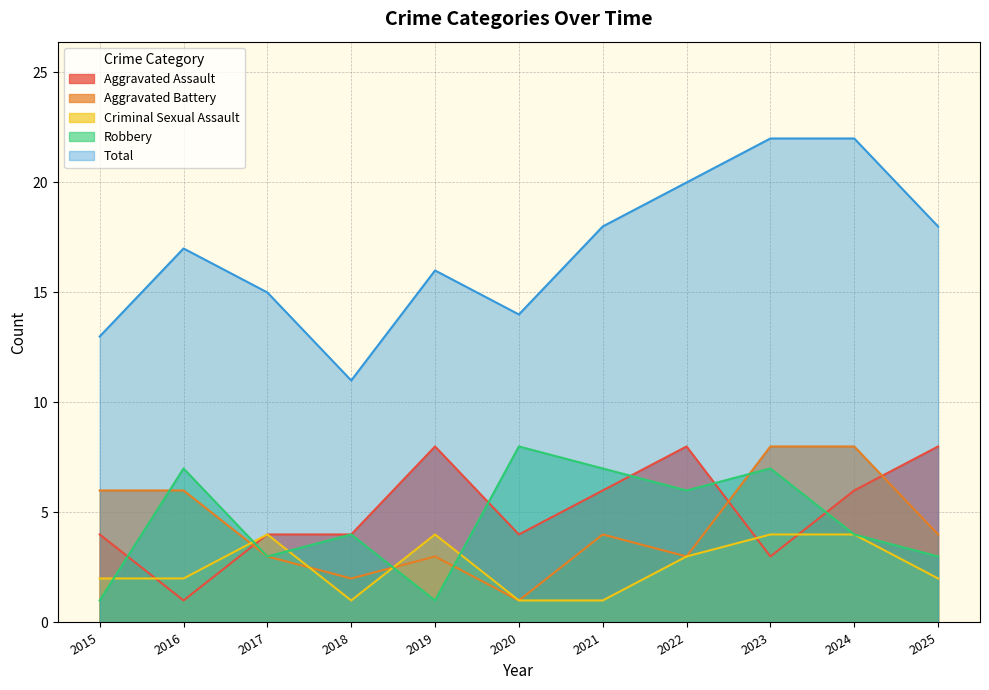

What is the total value across all series at 2016?

33